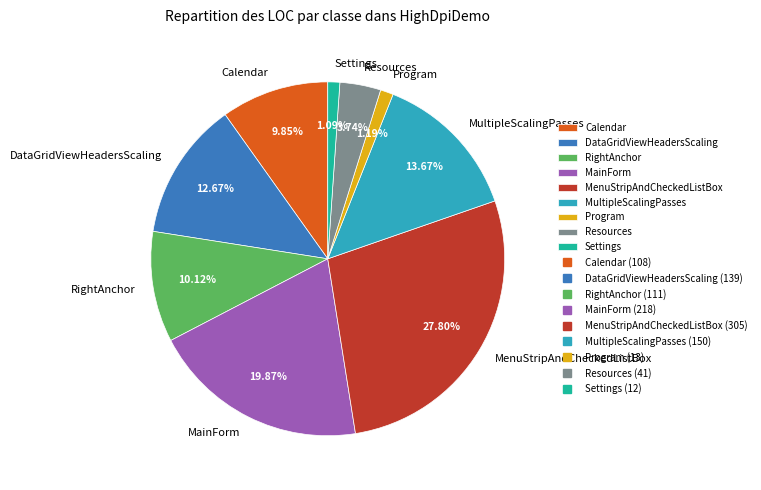

Is it true that DataGridViewHeadersScaling is 13% of the pie?

True